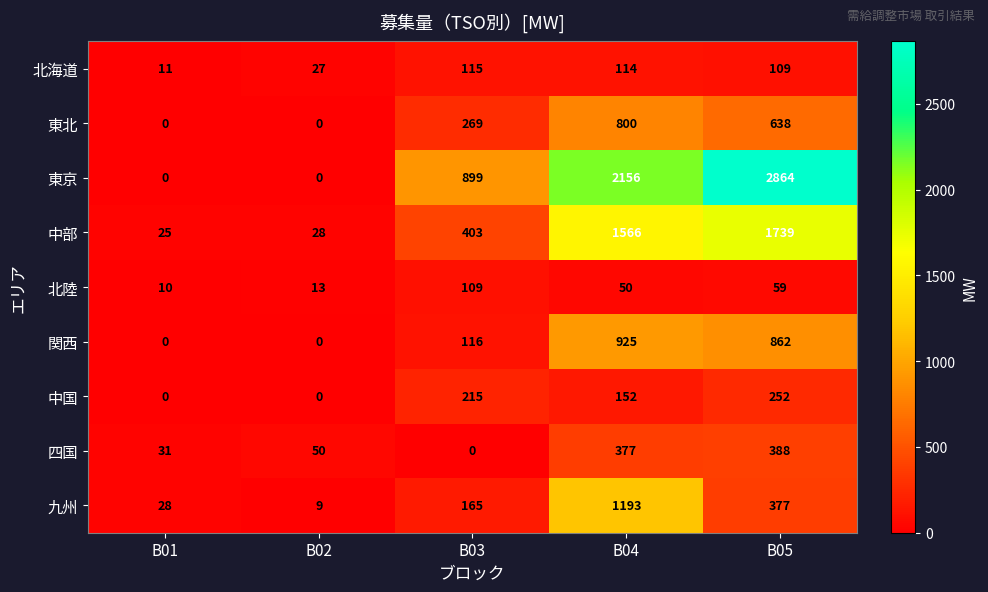

Rank the categories by 北海道 value from lowest to highest.

B01, B02, B05, B04, B03